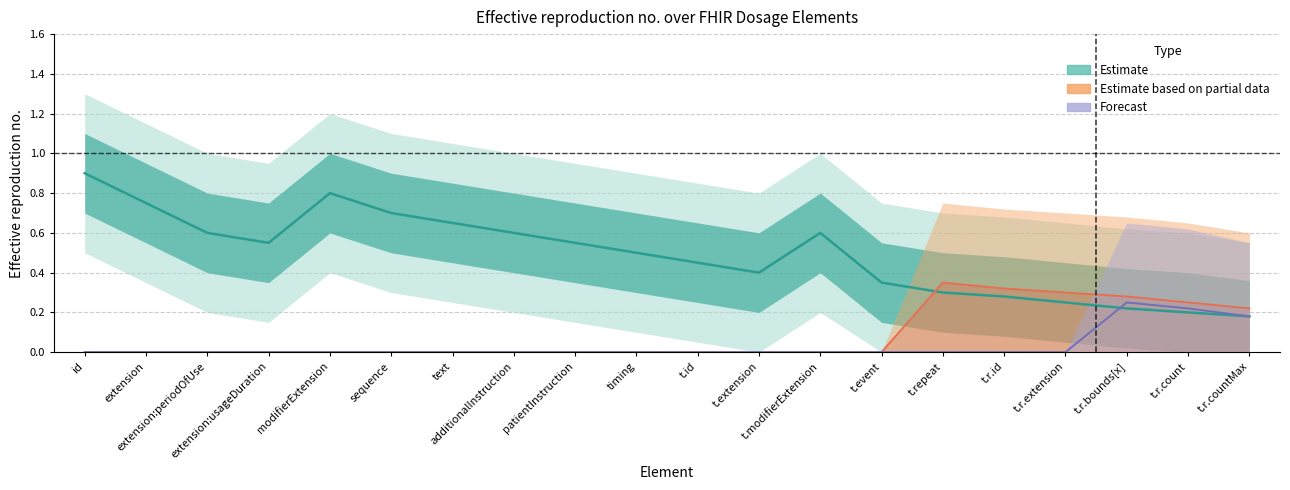

Is it true that Estimate based on partial data equals 0.4 at t.r.count?

False